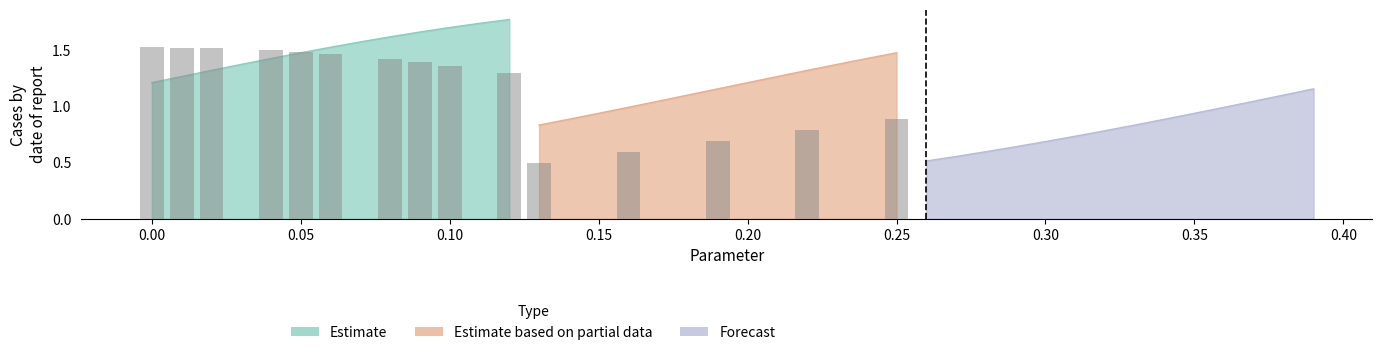

How many data points in left are less than 1?

16